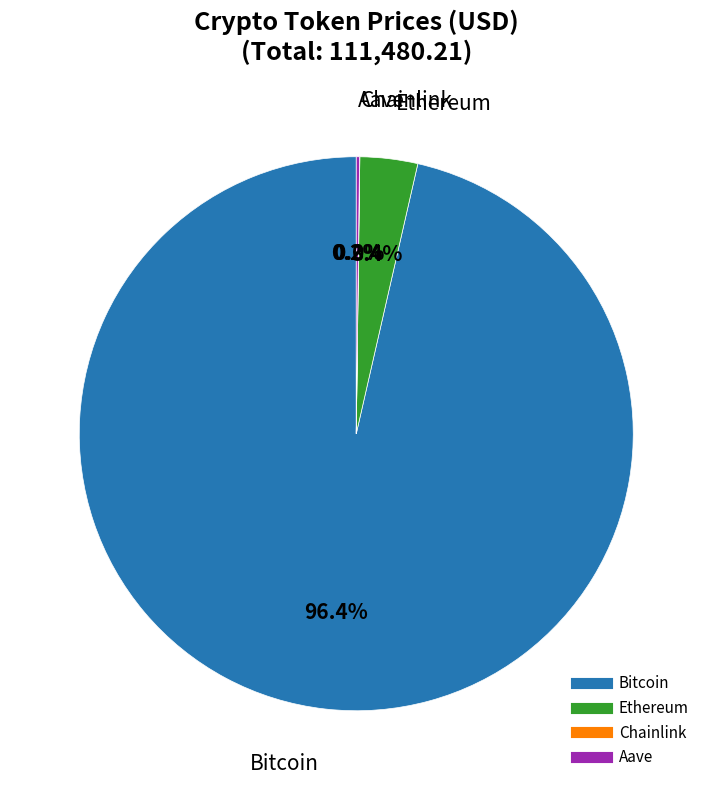

To the nearest percent, what portion does Bitcoin represent?

96%